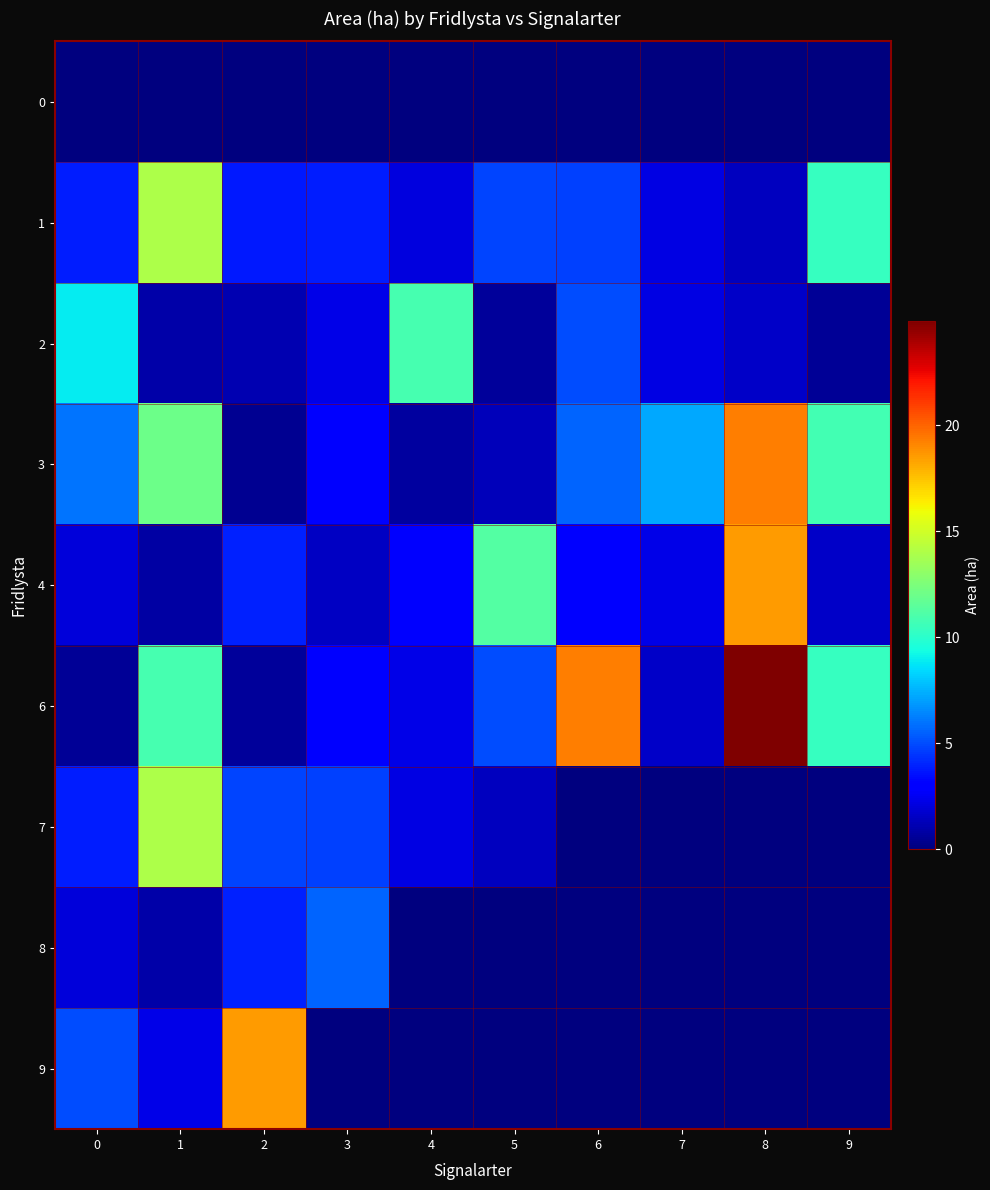

List the series in order of their peak value, highest first.

6, 3, 4, 9, 1, 7, 2, 8, 0